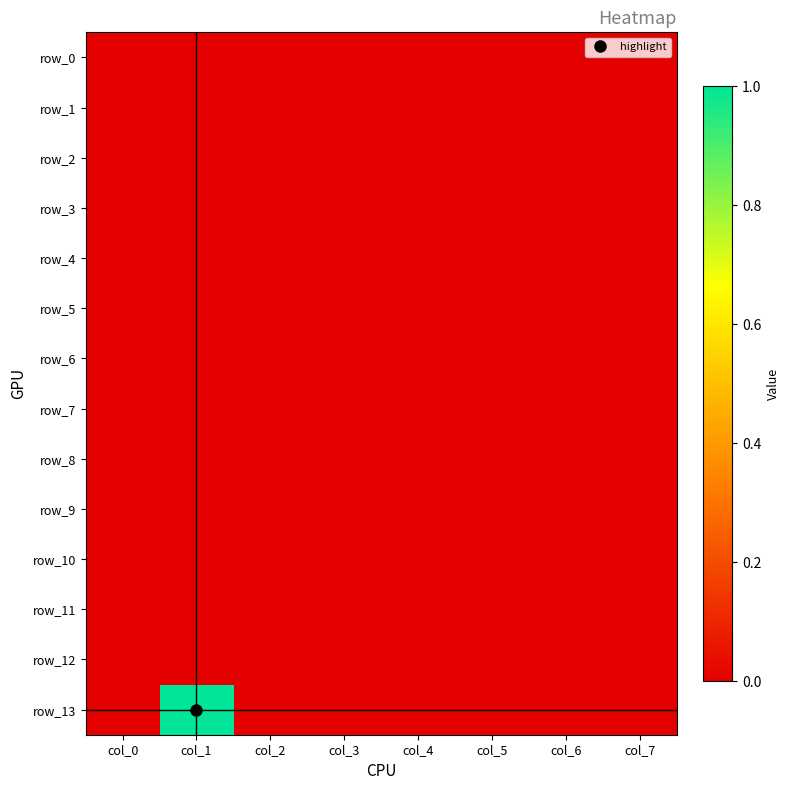

Rank the series by their maximum value, from lowest to highest.

row_0, row_1, row_2, row_3, row_4, row_5, row_6, row_7, row_8, row_9, row_10, row_11, row_12, row_13